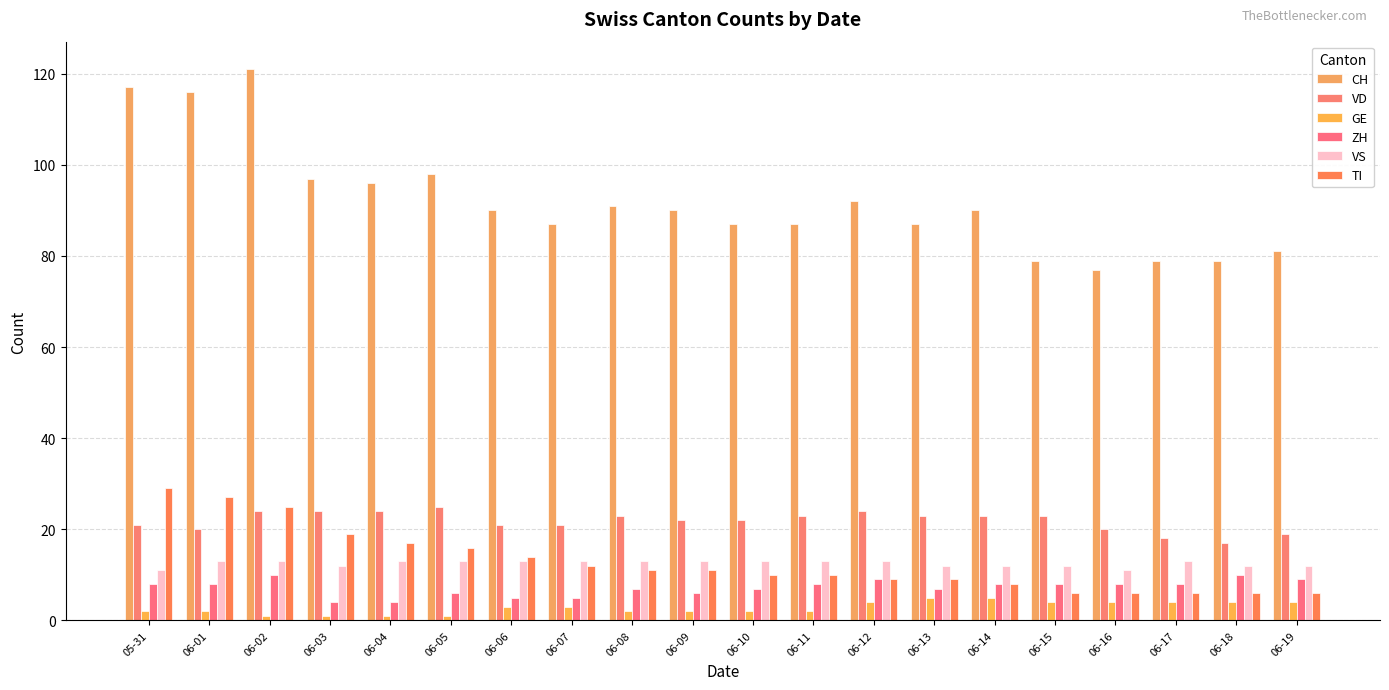

What is the sum of the ZH values at 06-02 and 06-19?

19